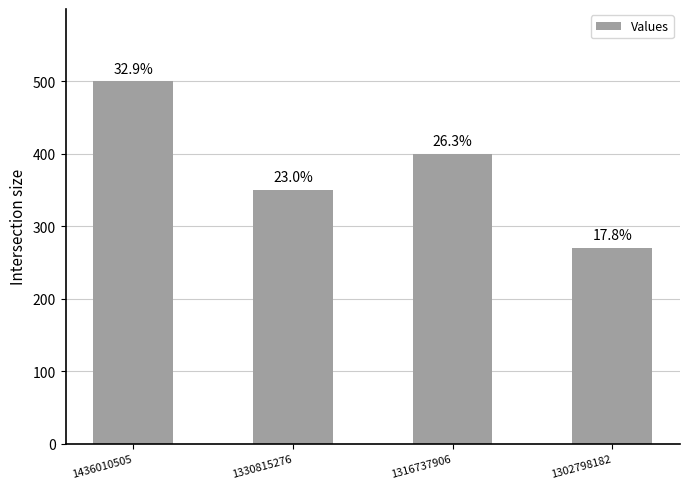

Rank the categories by value from highest to lowest.

1436010505, 1316737906, 1330815276, 1302798182